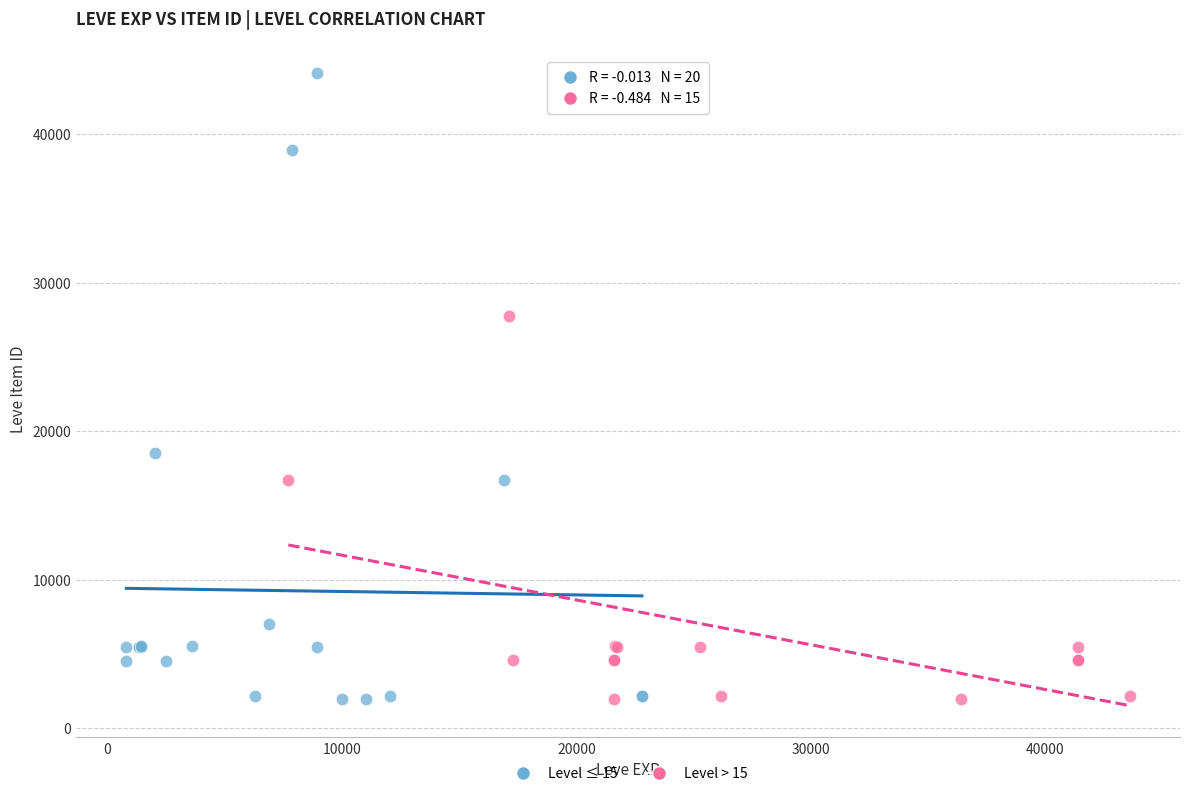

Which series contains the highest Y value?

Level ≤ 15